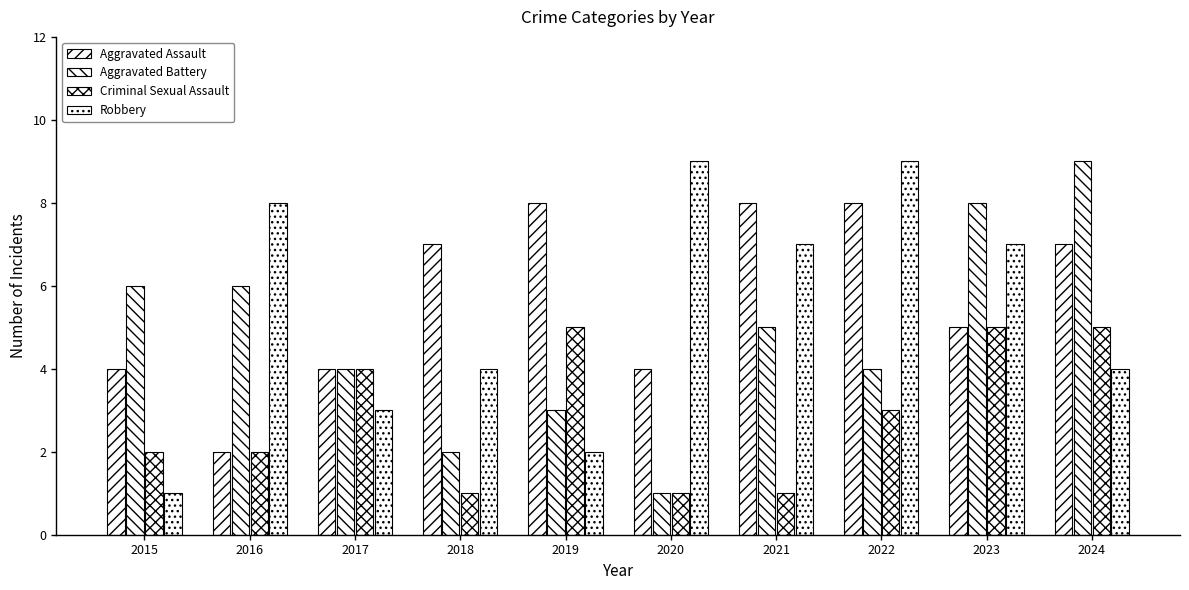

Which series has the largest range (max minus min)?

Aggravated Battery